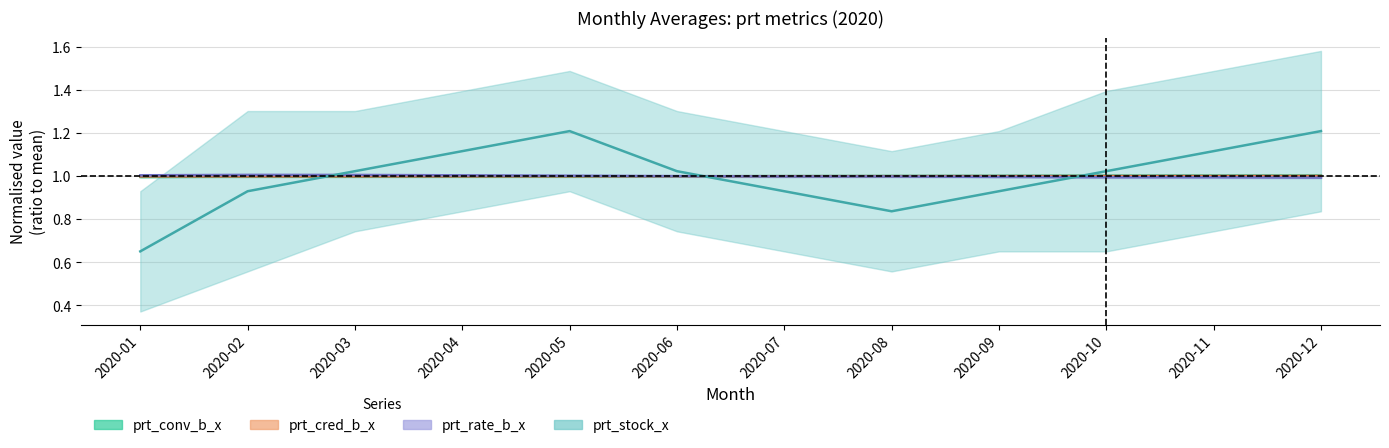

Reading left to right, list all the values displayed in this chart.

prt_conv_b_x: 2020-01=1.0	2020-02=1.0	2020-03=1.0	2020-04=1.0	2020-05=1.0	2020-06=1.0	2020-07=1.0	2020-08=1.0	2020-09=1.0	2020-10=1.0	2020-11=1.0	2020-12=1.0
prt_cred_b_x: 2020-01=1.0	2020-02=1.0	2020-03=1.0	2020-04=1.0	2020-05=1.0	2020-06=1.0	2020-07=1.0	2020-08=1.0	2020-09=1.0	2020-10=1.0	2020-11=1.0	2020-12=1.0
prt_rate_b_x: 2020-01=1.0	2020-02=1.0	2020-03=1.0	2020-04=1.0	2020-05=1.0	2020-06=1.0	2020-07=1.0	2020-08=1.0	2020-09=1.0	2020-10=1.0	2020-11=1.0	2020-12=1.0
prt_stock_x: 2020-01=0.7	2020-02=0.9	2020-03=1.0	2020-04=1.1	2020-05=1.2	2020-06=1.0	2020-07=0.9	2020-08=0.8	2020-09=0.9	2020-10=1.0	2020-11=1.1	2020-12=1.2